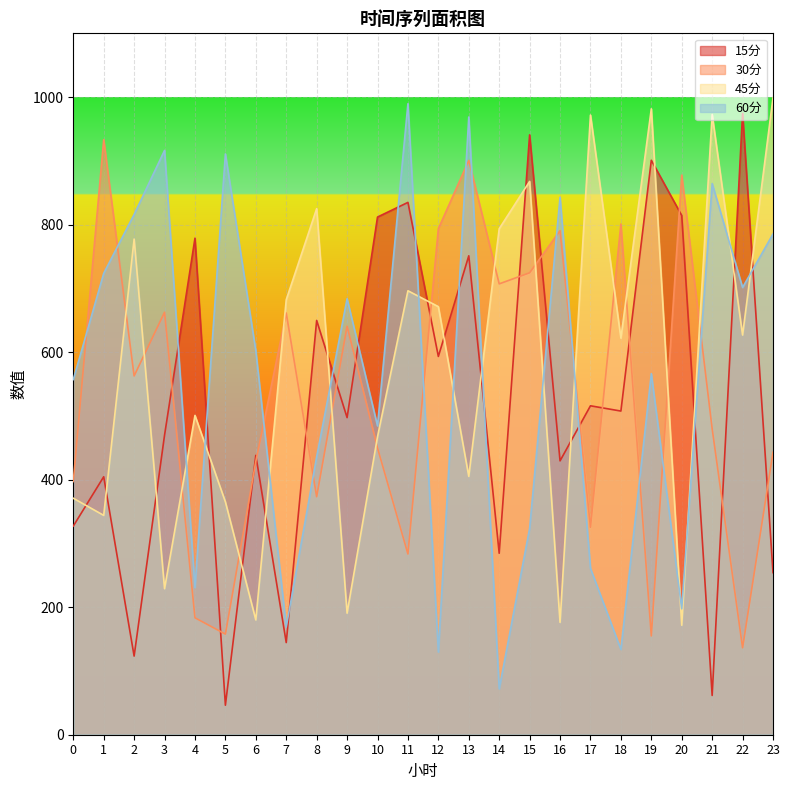

How many interior local valleys does the 60分 series have?

8